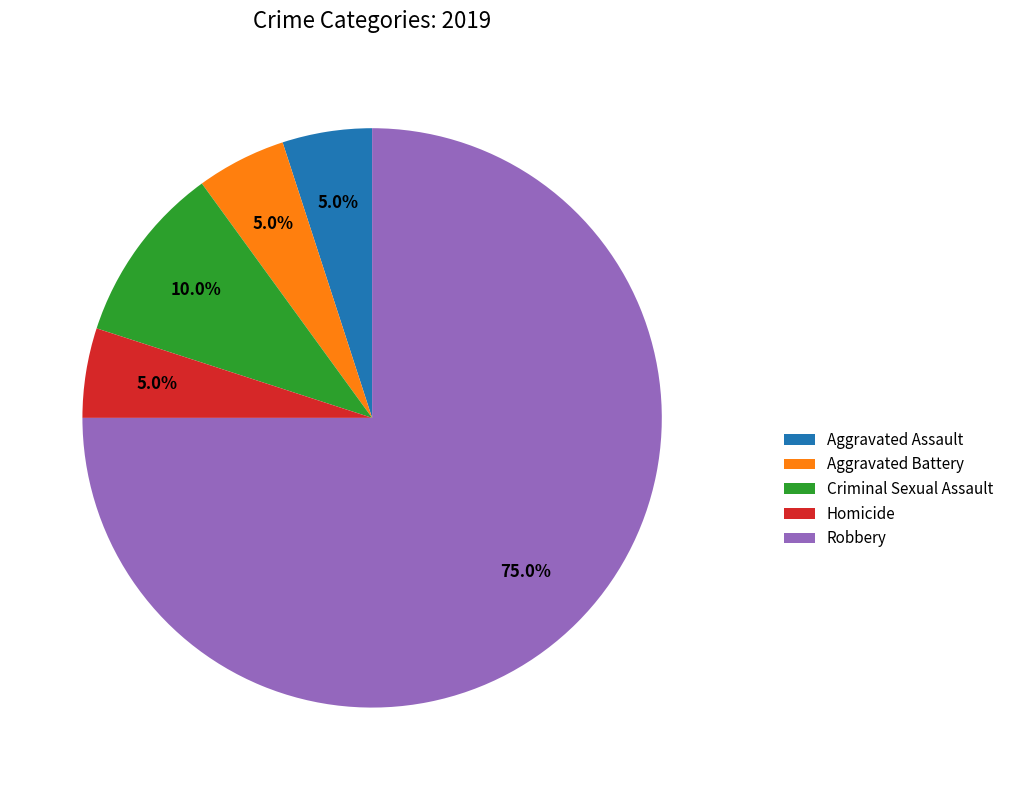

What is the largest slice in the pie chart?

Robbery